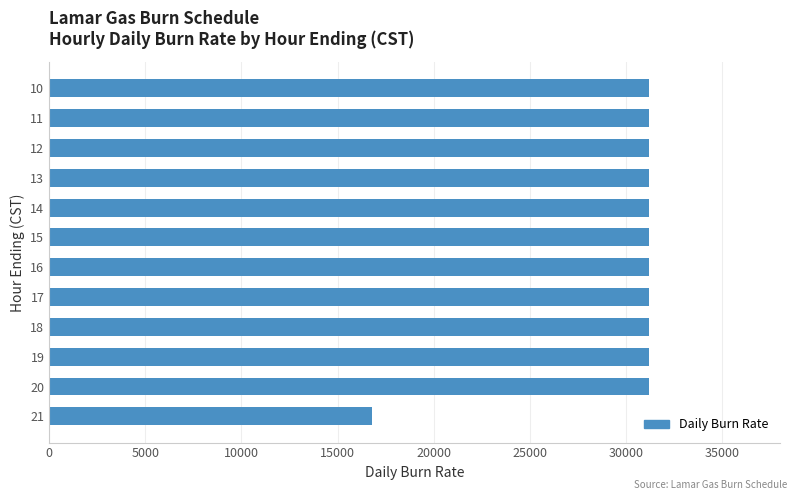

What is the difference between the maximum and minimum values?

14400